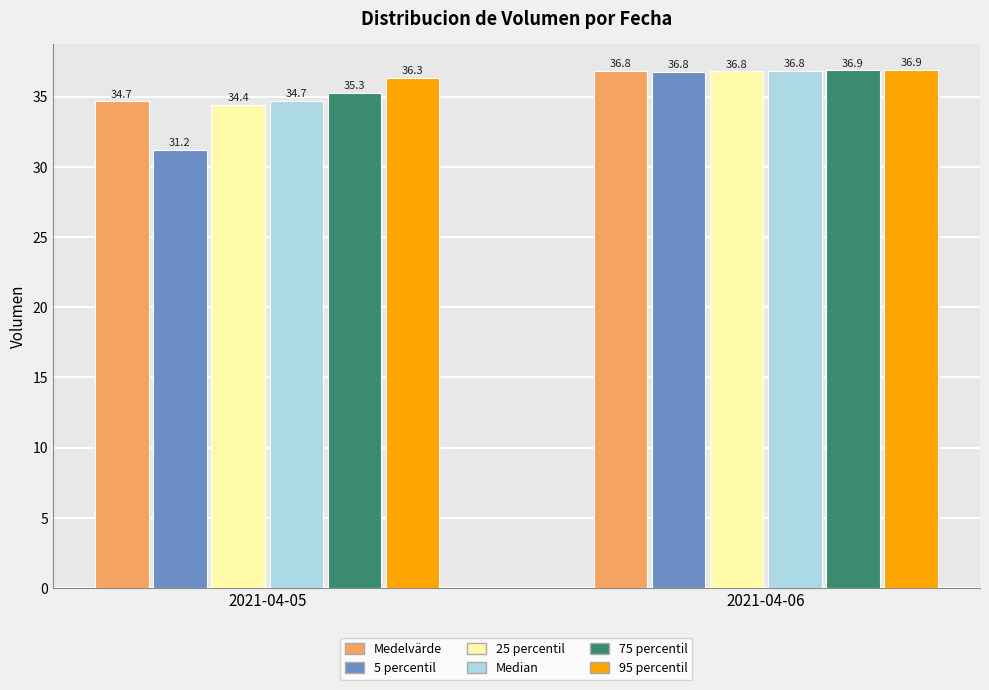

Reading left to right, extract all data points from this chart.

Medelvärde: 2021-04-05=34.7	2021-04-06=36.8
5 percentil: 2021-04-05=31.2	2021-04-06=36.8
25 percentil: 2021-04-05=34.4	2021-04-06=36.8
Median: 2021-04-05=34.7	2021-04-06=36.8
75 percentil: 2021-04-05=35.3	2021-04-06=36.9
95 percentil: 2021-04-05=36.3	2021-04-06=36.9